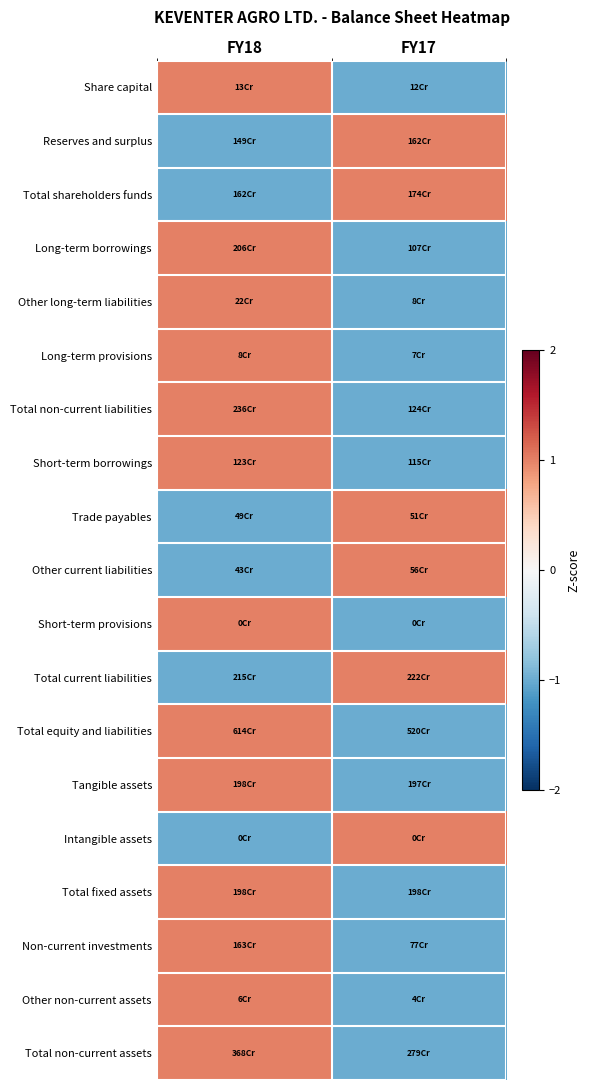

What is the maximum value shown in the chart?

1